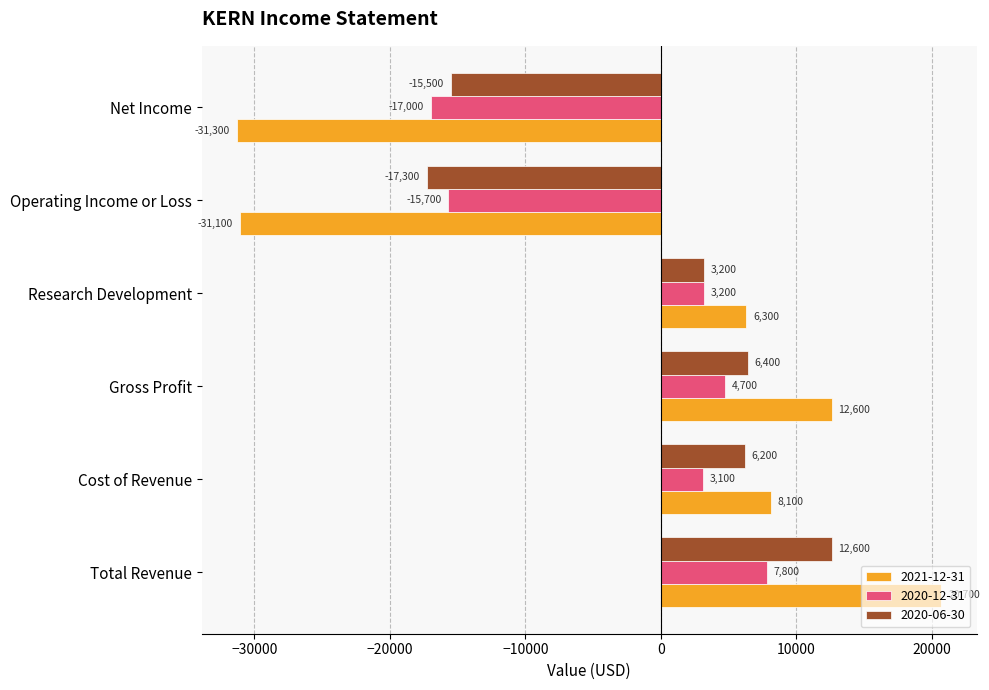

Which series has the largest total across all categories?

2020-06-30